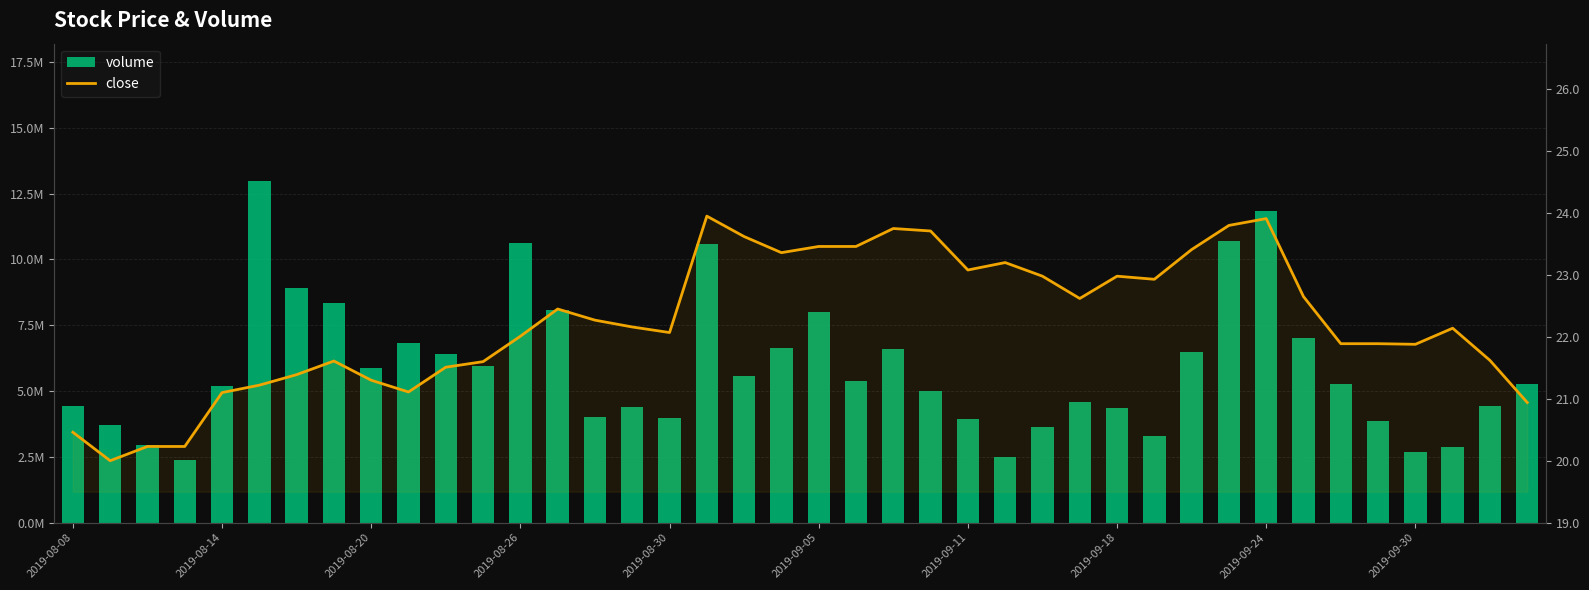

What is the greatest value displayed?

12996981.0